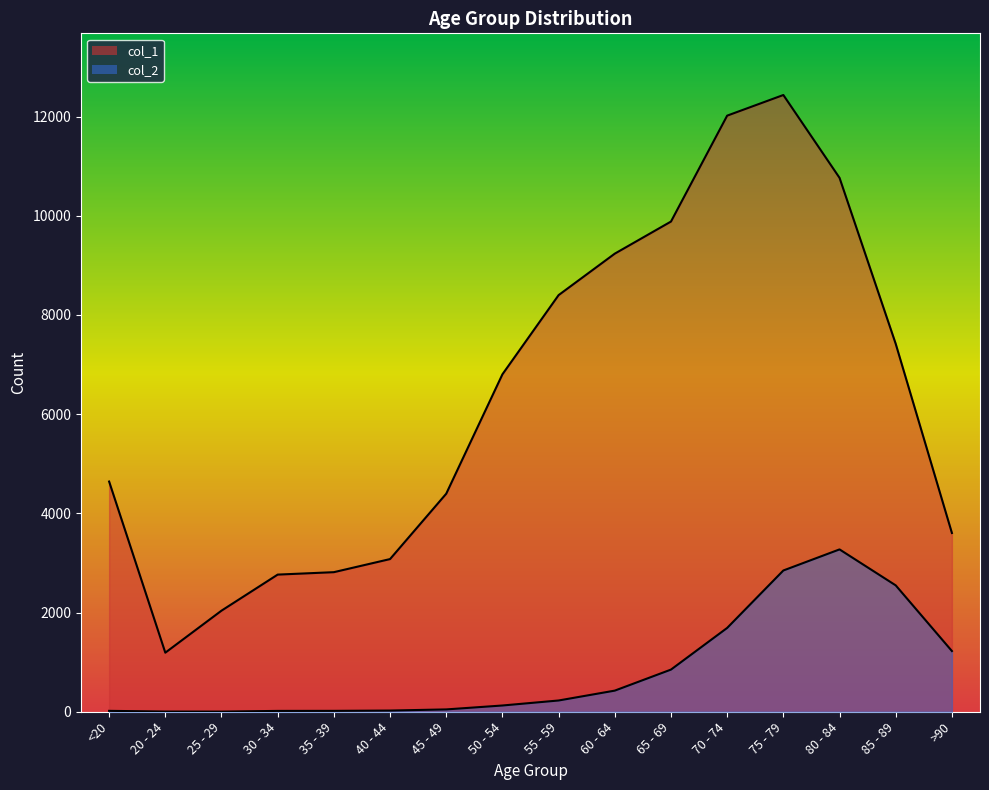

How many lines are shown in the chart?

2